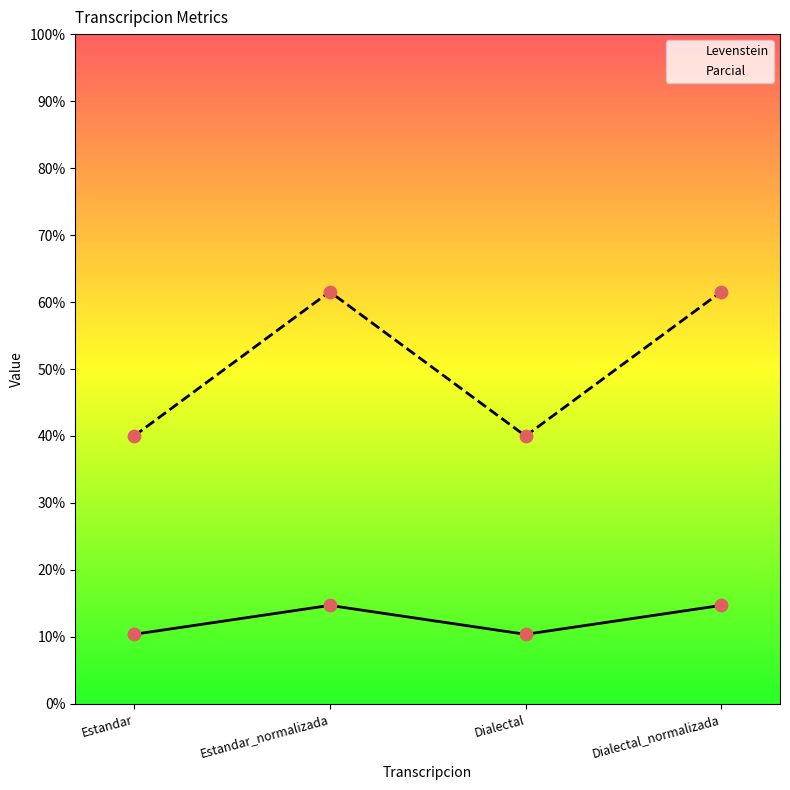

Which series reaches the maximum Y coordinate?

Parcial